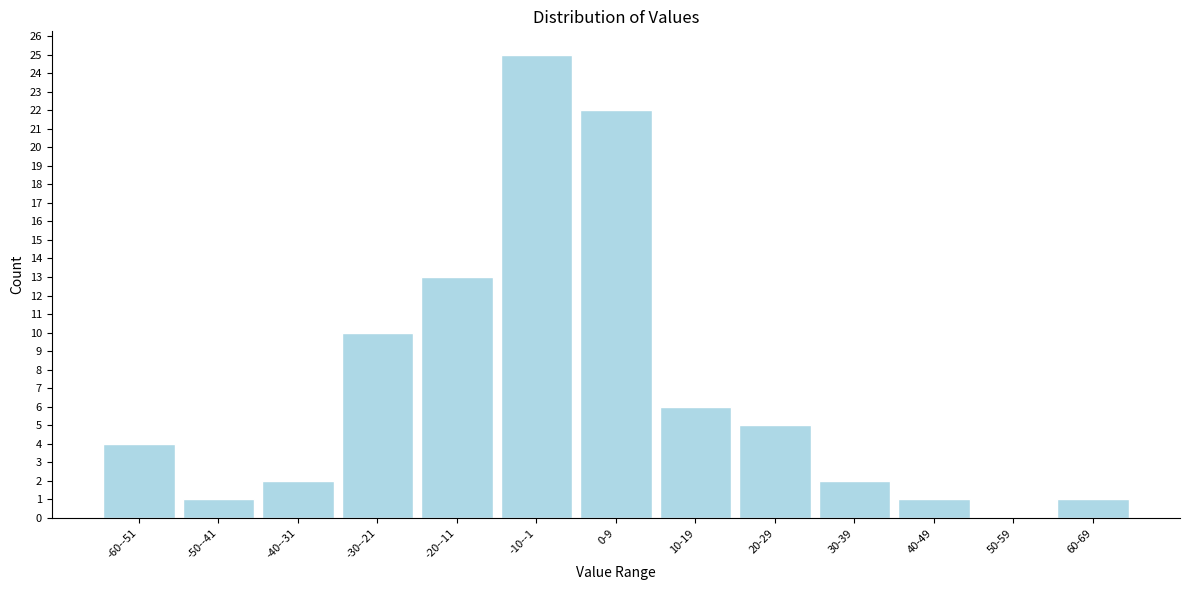

Reading left to right, list all the values displayed in this chart.

-60--51=4	-50--41=1	-40--31=2	-30--21=10	-20--11=13	-10--1=25	0-9=22	10-19=6	20-29=5	30-39=2	40-49=1	50-59=0	60-69=1